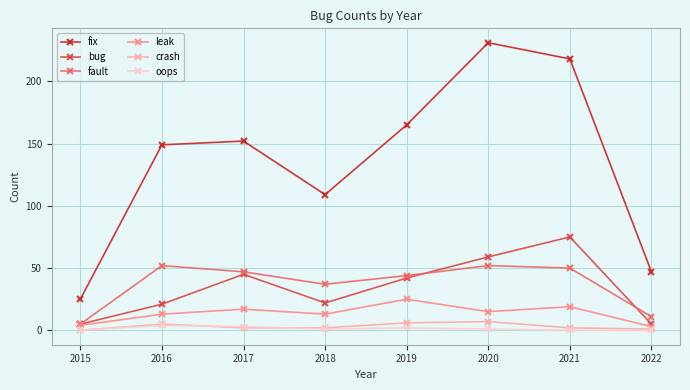

What is the sum of the leak values at 2021 and 2015?

23